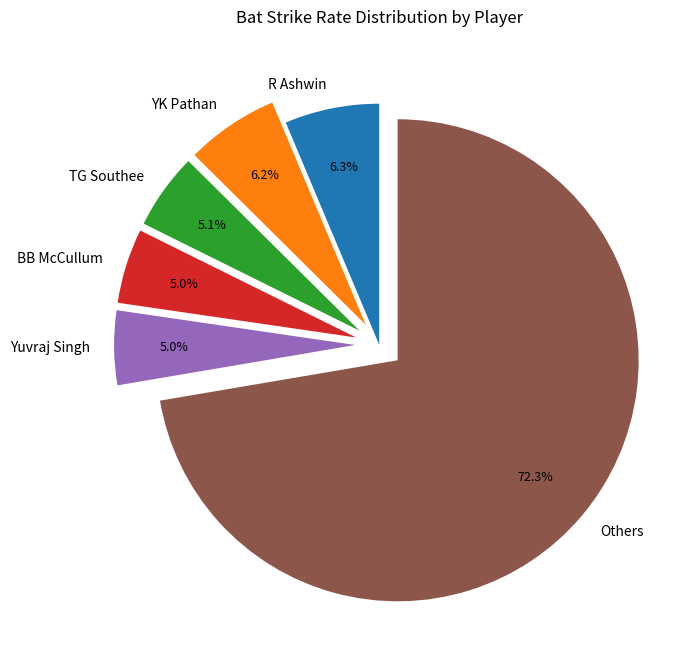

Count the number of slices in the pie.

6